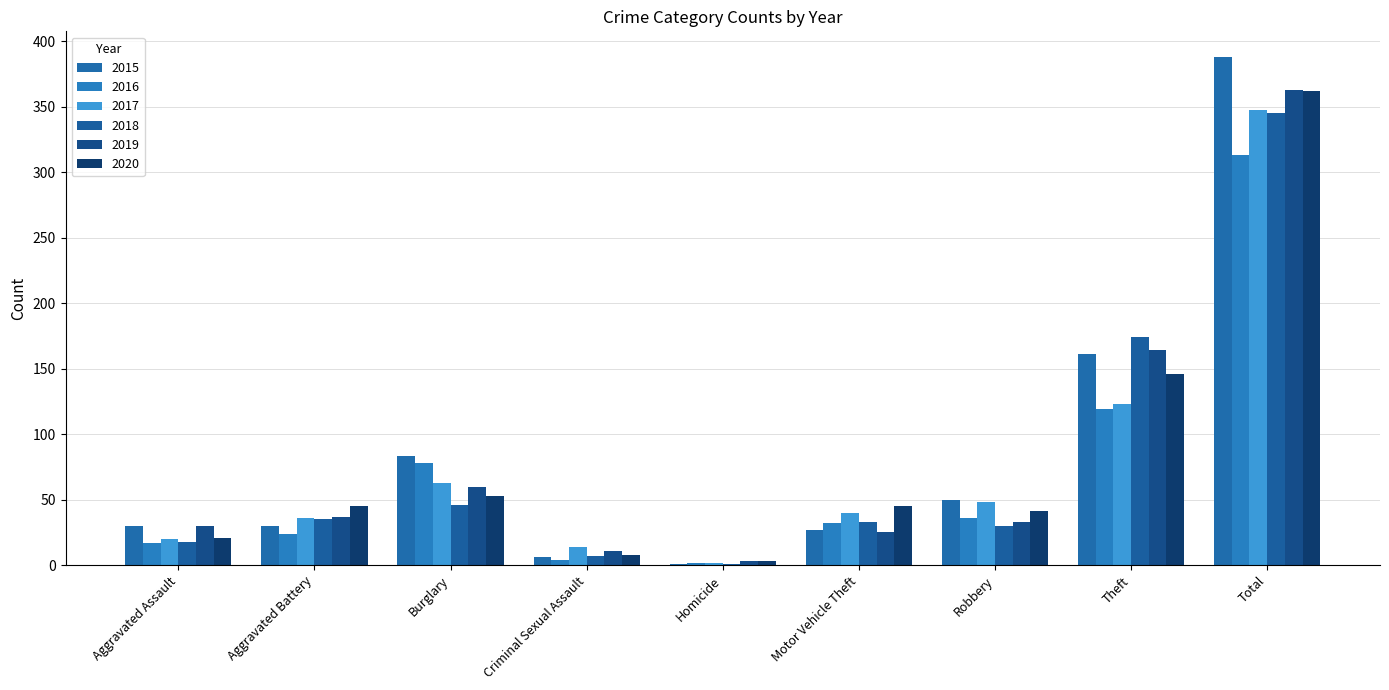

List the series in order of their peak value, highest first.

2015, 2019, 2020, 2017, 2018, 2016